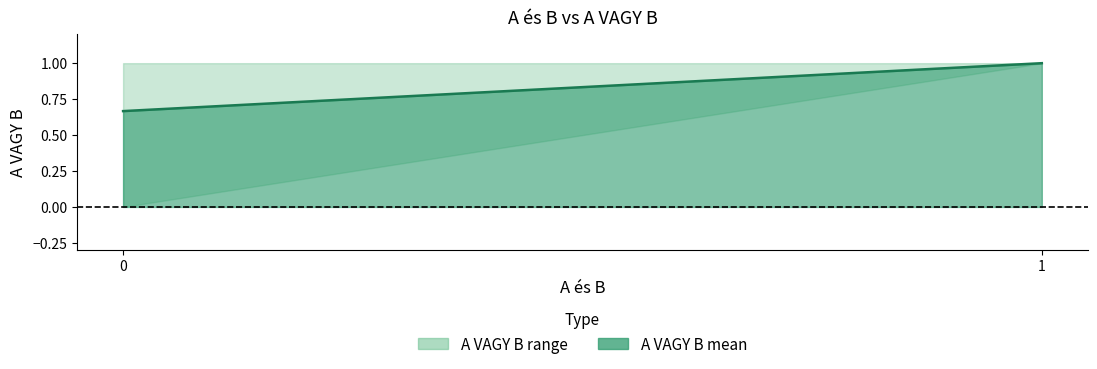

Which has a higher value, 1 or 0?

1